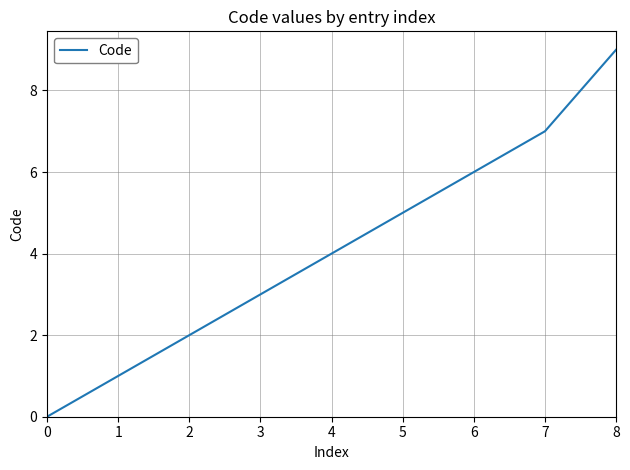

What is the greatest value displayed?

9